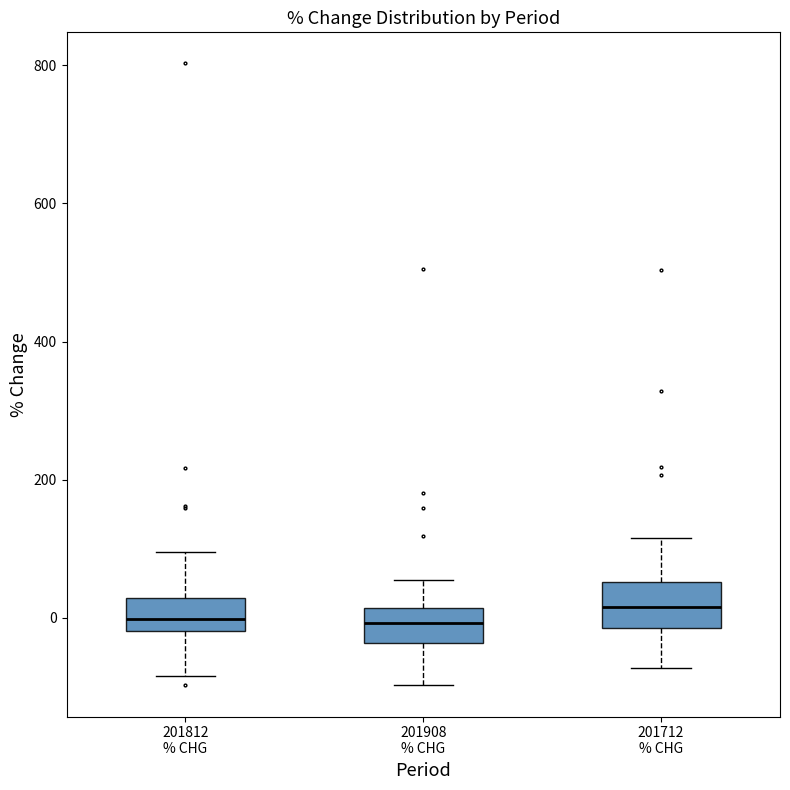

Reading left to right, transcribe this box plot: for each box, give where its median line is, the range the box spans, and where its two whiskers end, as read against the y-axis. The values are not printed on the chart, so give them approximately, as read against the axis.

201812 % CHG: median 0, box -20 to 20, whiskers -80 to 100
201908 % CHG: median 0, box -40 to 20, whiskers -100 to 60
201712 % CHG: median 20, box -20 to 60, whiskers -80 to 120